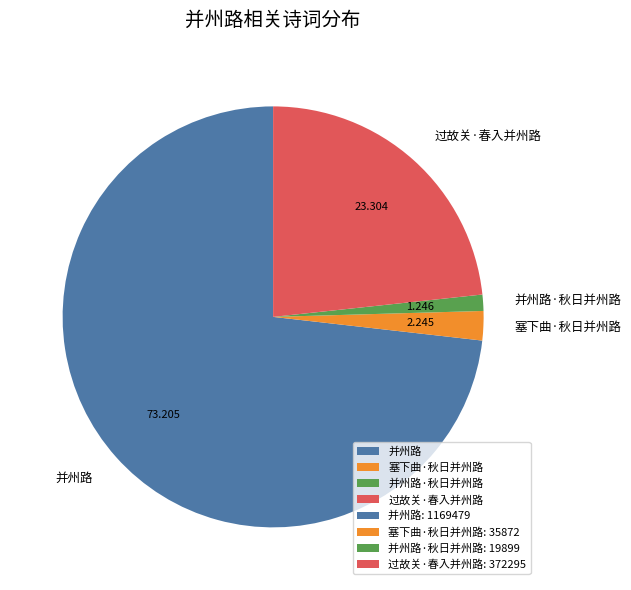

How many segments does this pie chart have?

4